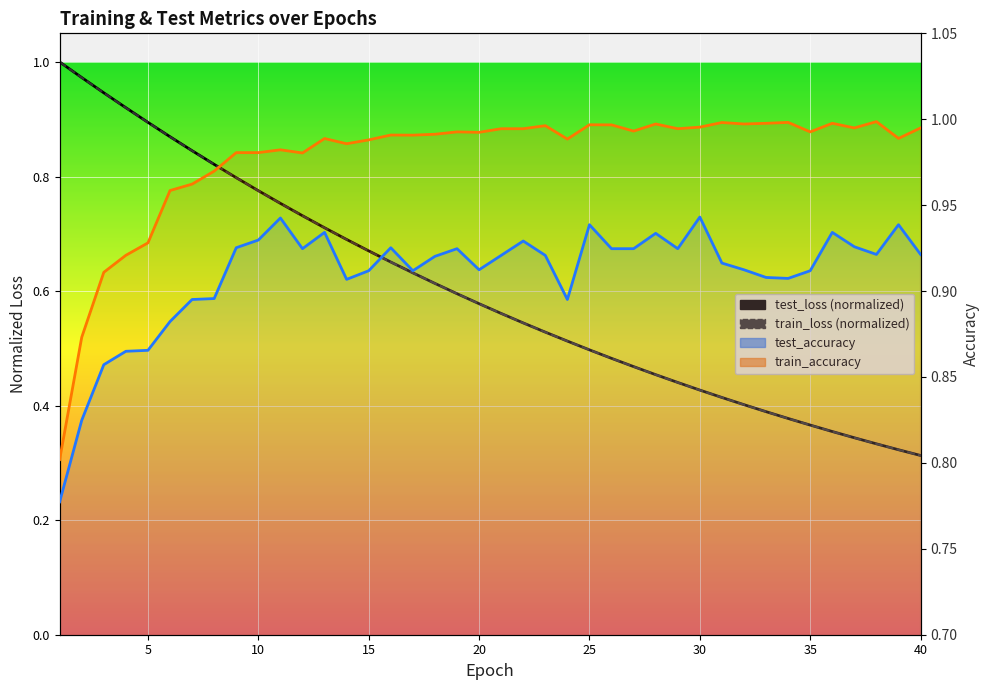

How many test_accuracy values are between 0 and 1?

40